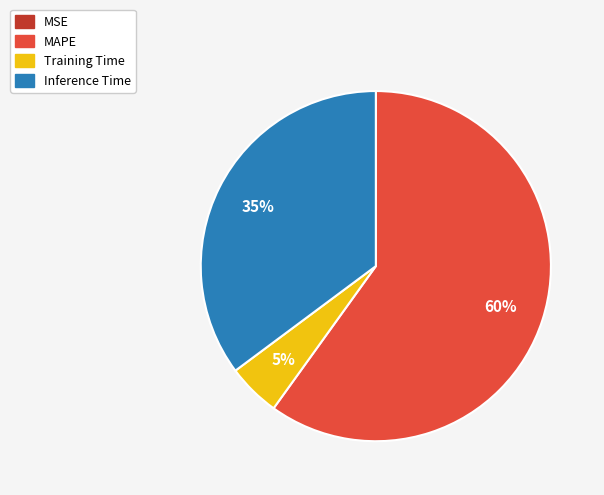

To the nearest percent, what is the combined percentage of Training Time and MAPE?

65%